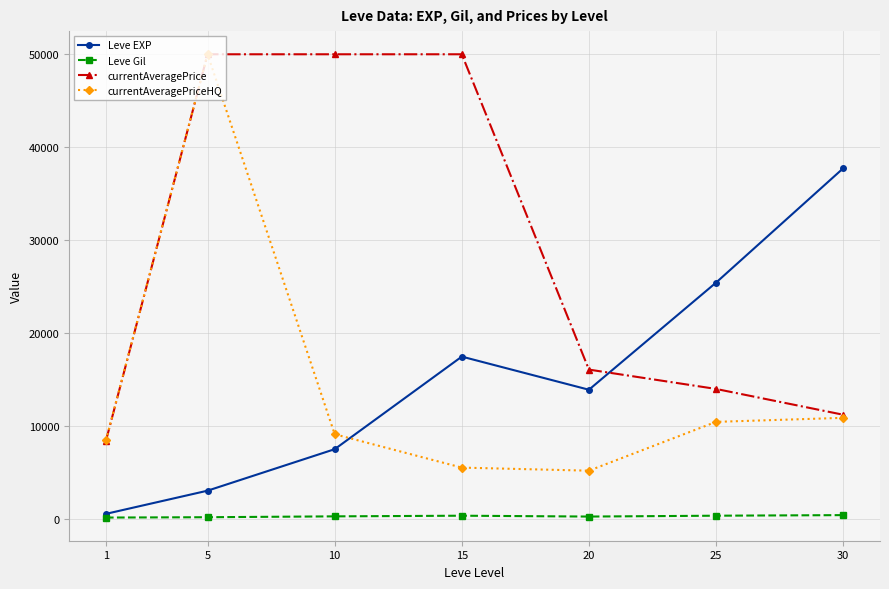

True or false: currentAveragePriceHQ and Leve Gil cross at least once.

False